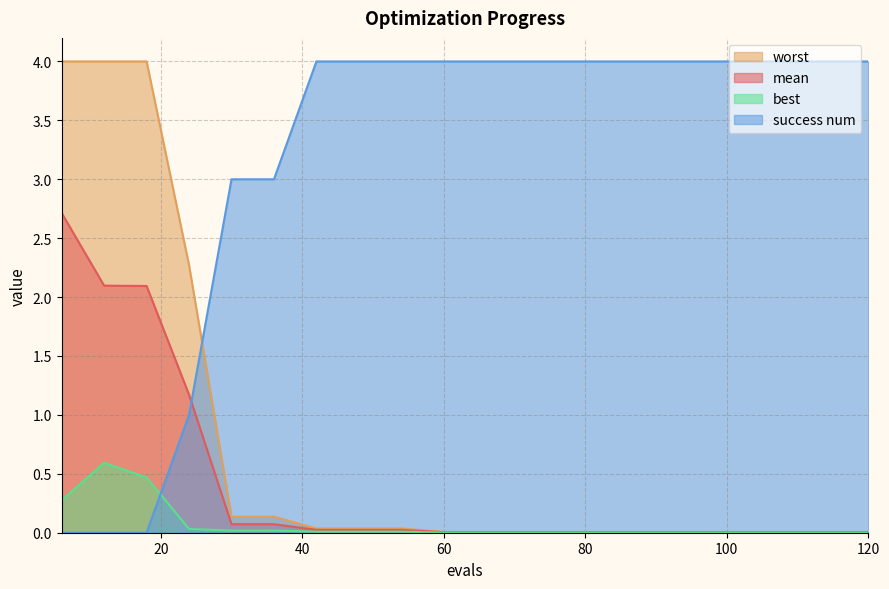

How many lines are shown in the chart?

4